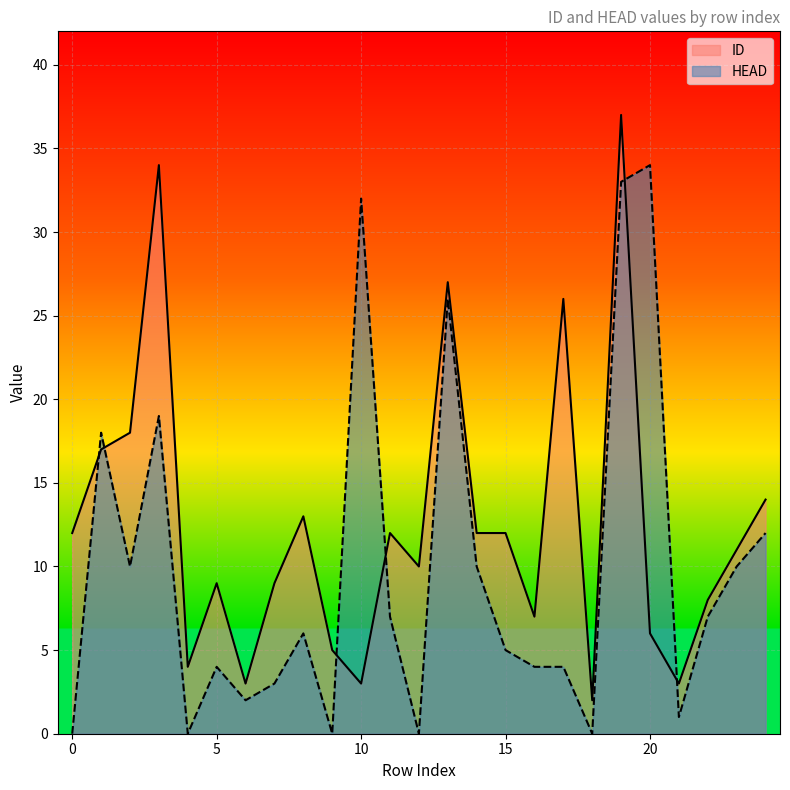

Rank the series by their average value, from highest to lowest.

ID, HEAD